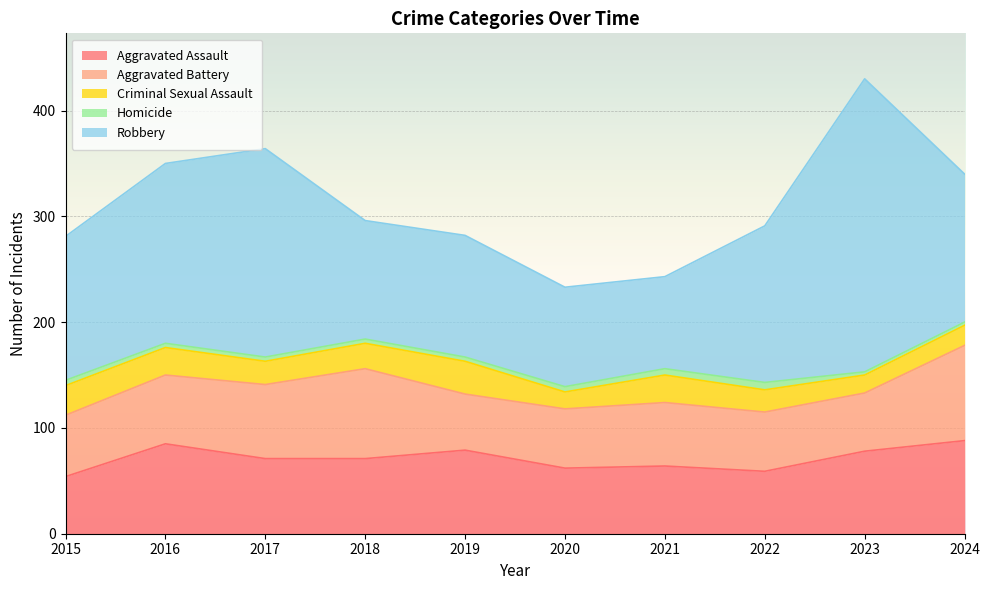

Which category has the highest value across all series?

2023